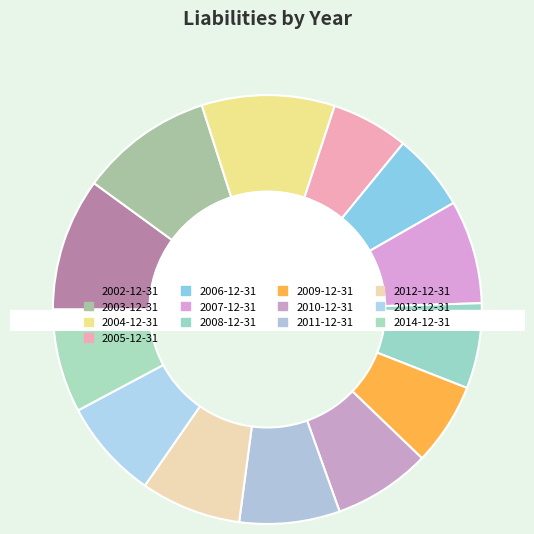

What percentage is the 2009-12-31 slice, to the nearest percent?

6%